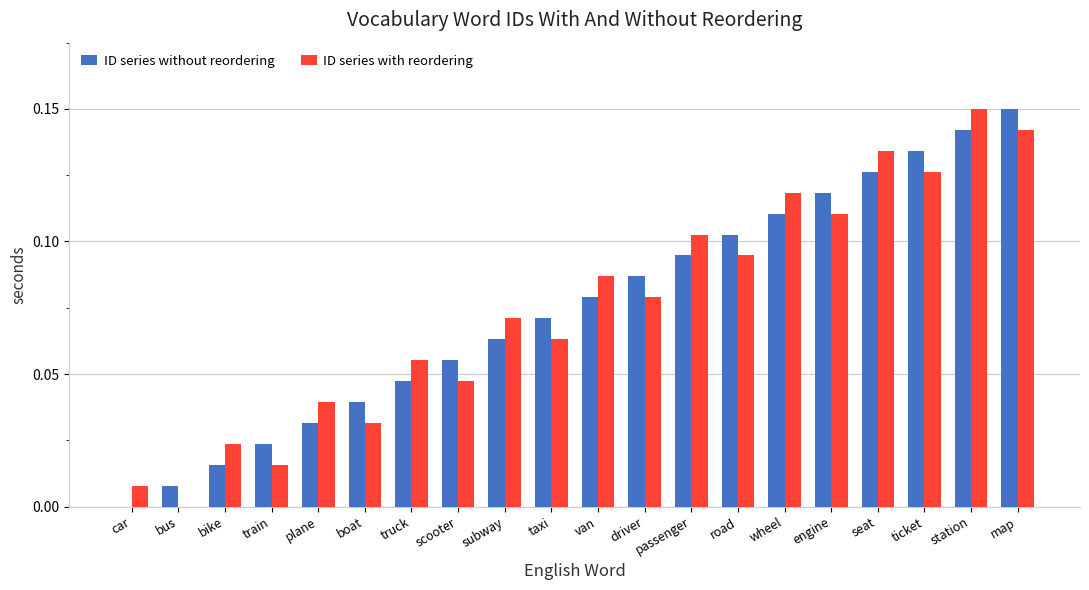

Between ticket and station, which series saw the biggest shift?

ID series with reordering